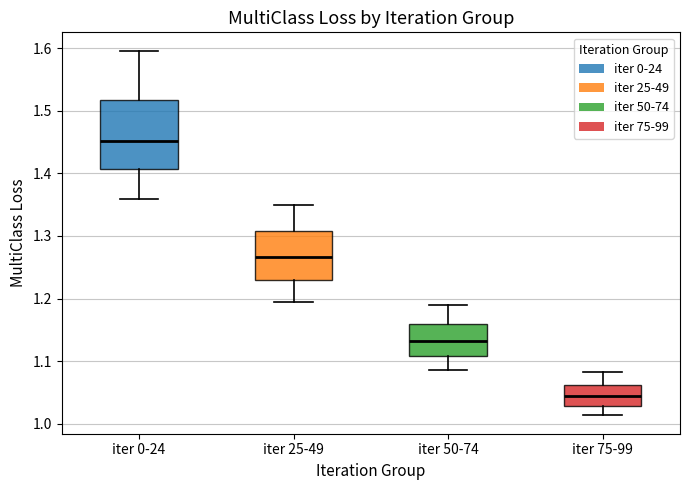

Reading left to right, transcribe this box plot: for each box, give where its median line is, the range the box spans, and where its two whiskers end, as read against the y-axis. The values are not printed on the chart, so give them approximately, as read against the axis.

iter 0-24: median 1.45, box 1.41 to 1.52, whiskers 1.36 to 1.60
iter 25-49: median 1.27, box 1.23 to 1.31, whiskers 1.19 to 1.35
iter 50-74: median 1.13, box 1.11 to 1.16, whiskers 1.09 to 1.19
iter 75-99: median 1.04, box 1.03 to 1.06, whiskers 1.01 to 1.08